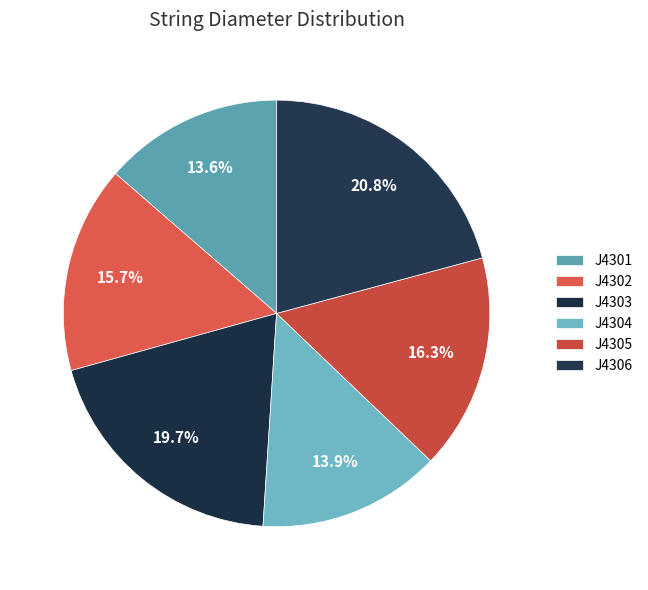

Rank the categories by value from lowest to highest.

J4301, J4304, J4302, J4305, J4303, J4306